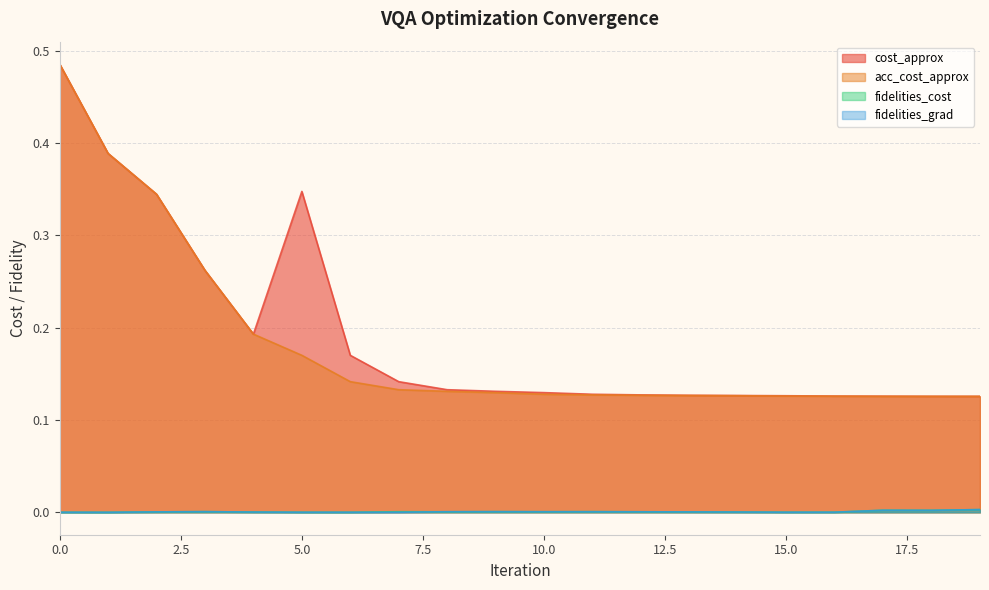

What is the value of the cost_approx point at the 13th from the left?

0.1